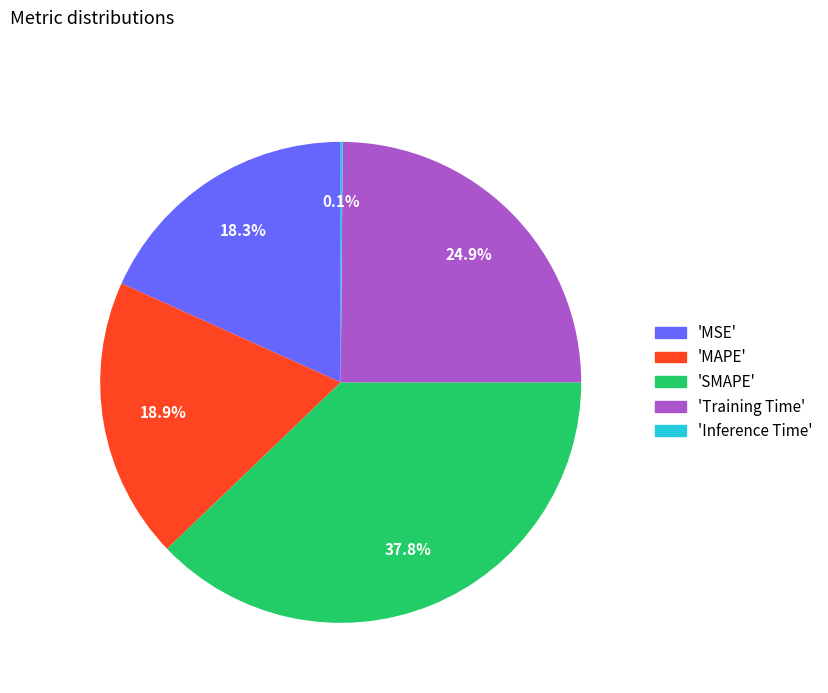

Is there any slice that represents more than half of the pie?

No